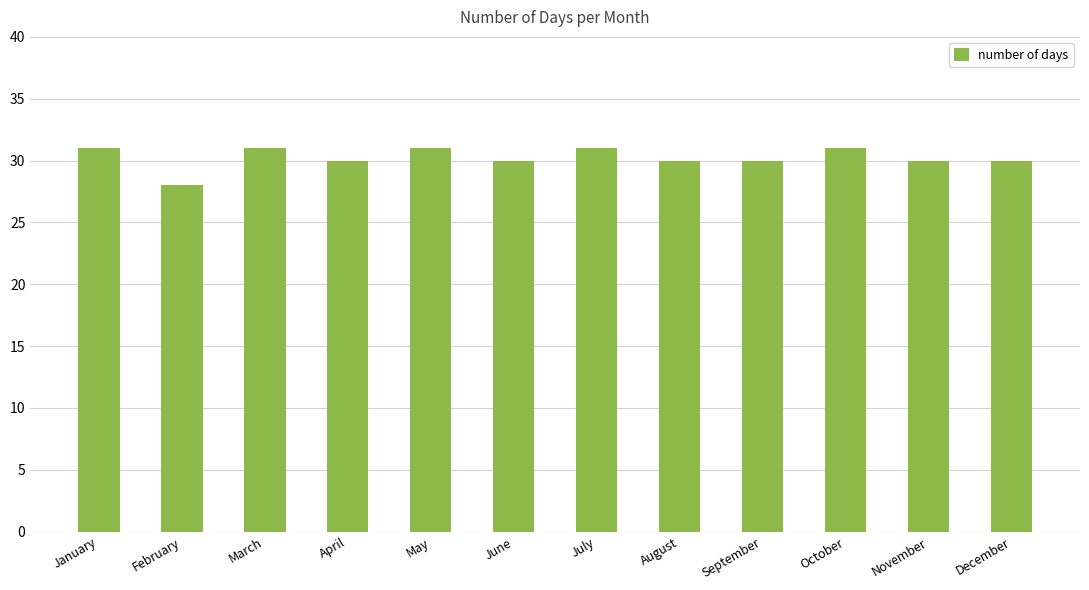

Approximately how many times larger is the value at February compared to July?

0.9